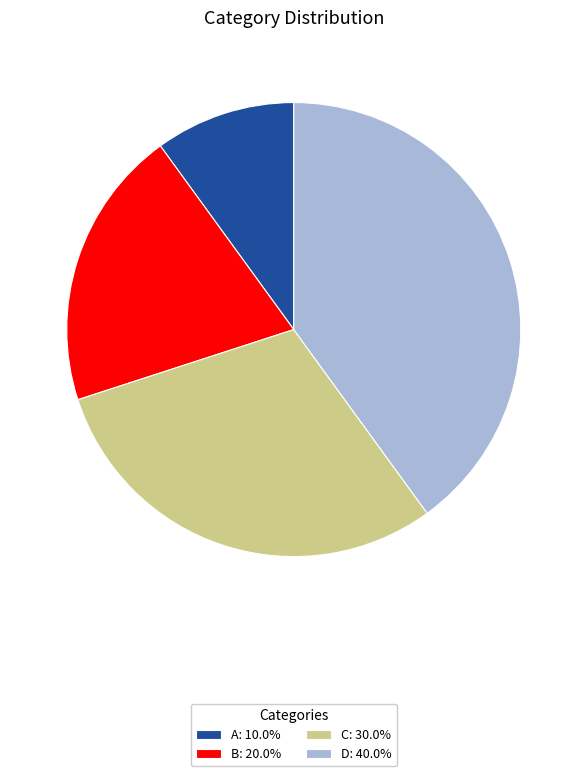

Does B represent more than half of the total?

No